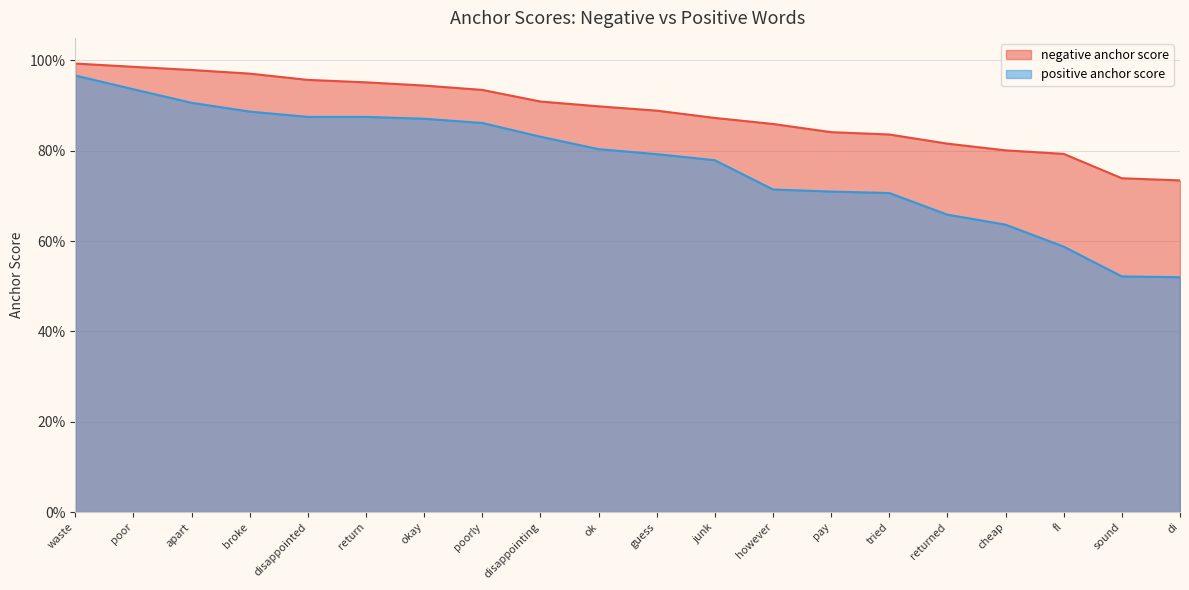

Count the number of data series in this chart.

2